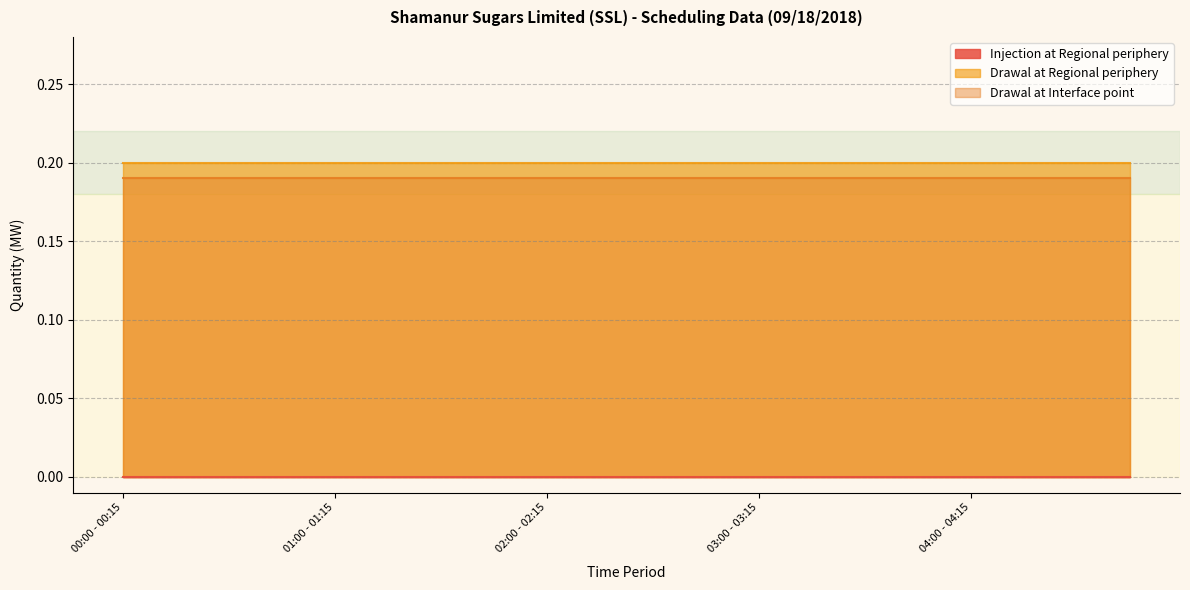

What are all the series names shown in the legend?

Injection at Regional periphery, Drawal at Regional periphery, Drawal at Interface point